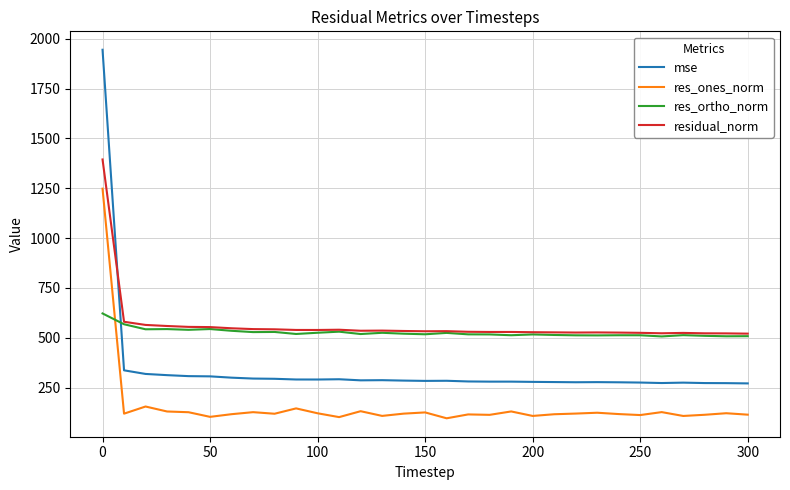

Which series has the widest spread of values?

mse